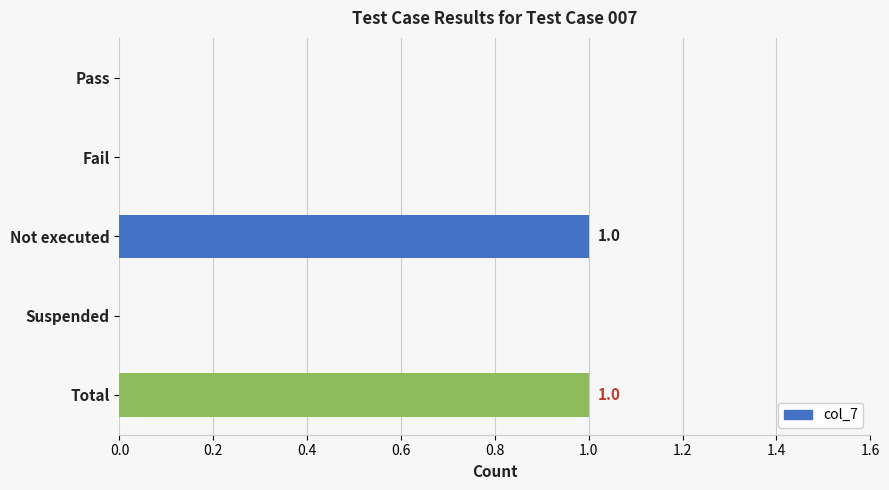

The value at Fail is 1. True or false?

False